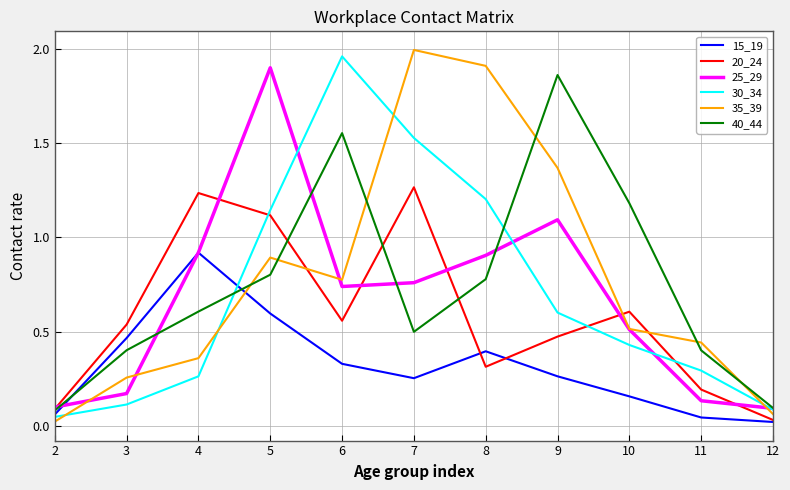

At 8, list the series in order from largest to smallest.

35_39, 30_34, 25_29, 40_44, 15_19, 20_24